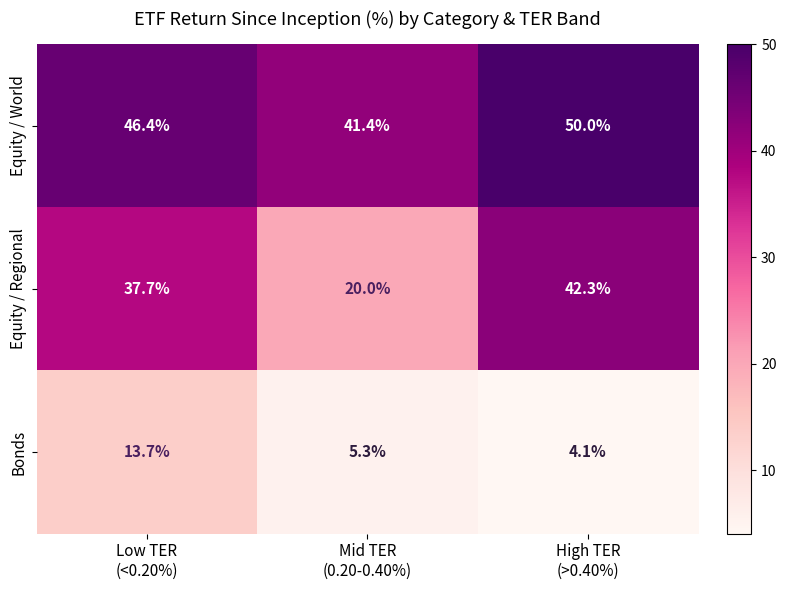

What is the difference between the second highest and minimum values in the Bonds series?

1.2